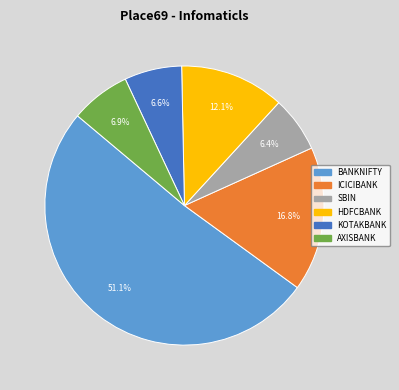

What percentage is NOT represented by SBIN?

93.6%